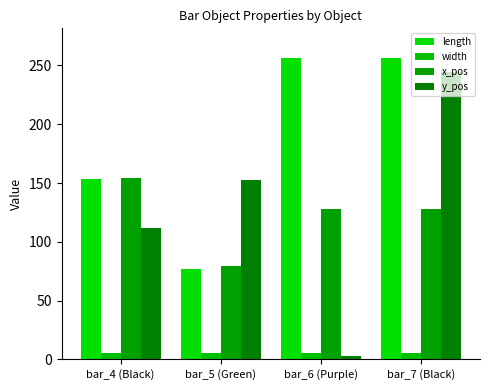

What position from the right is bar_6 (Purple)?

2